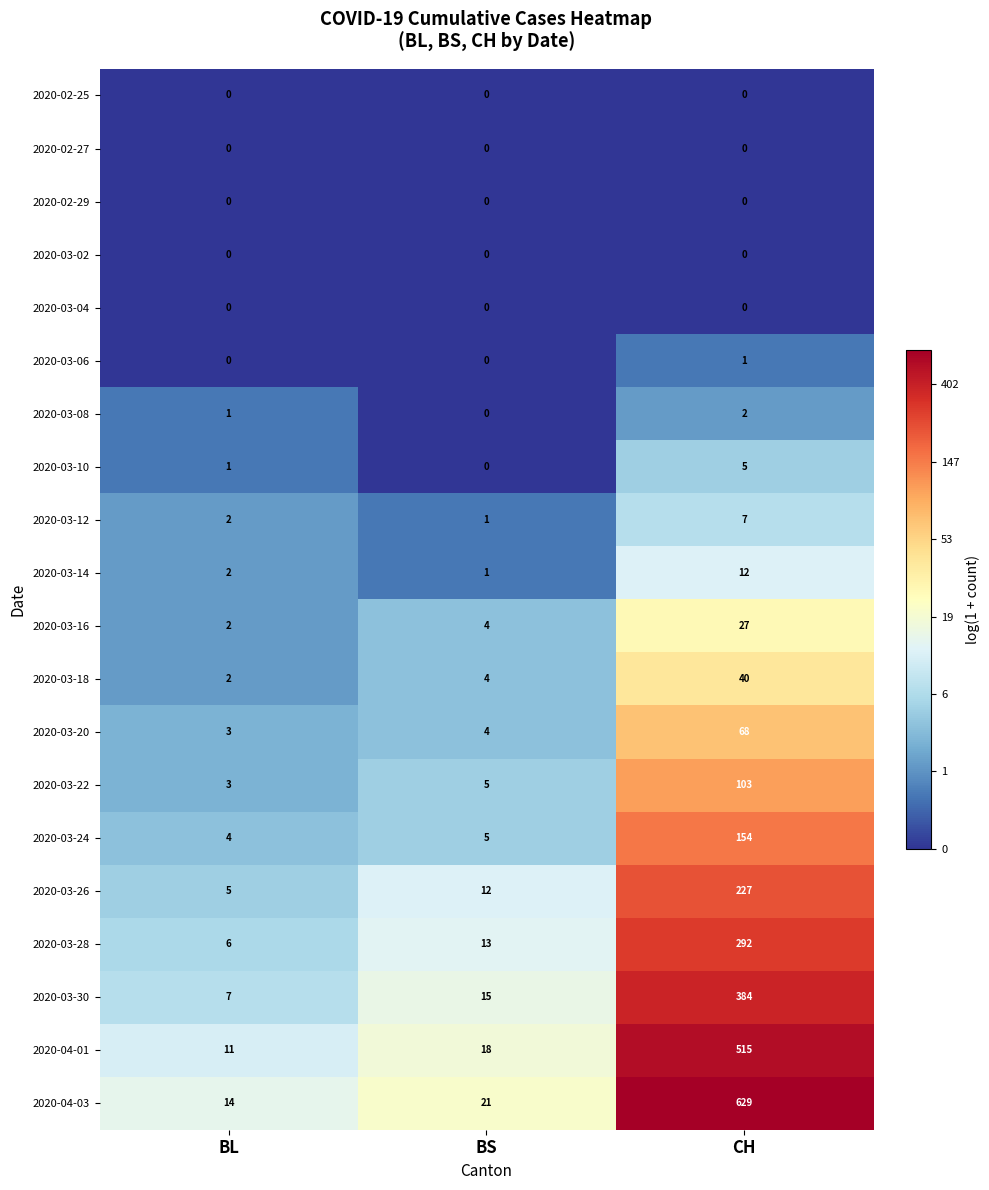

What is the average value of the 2020-04-01 series?

181